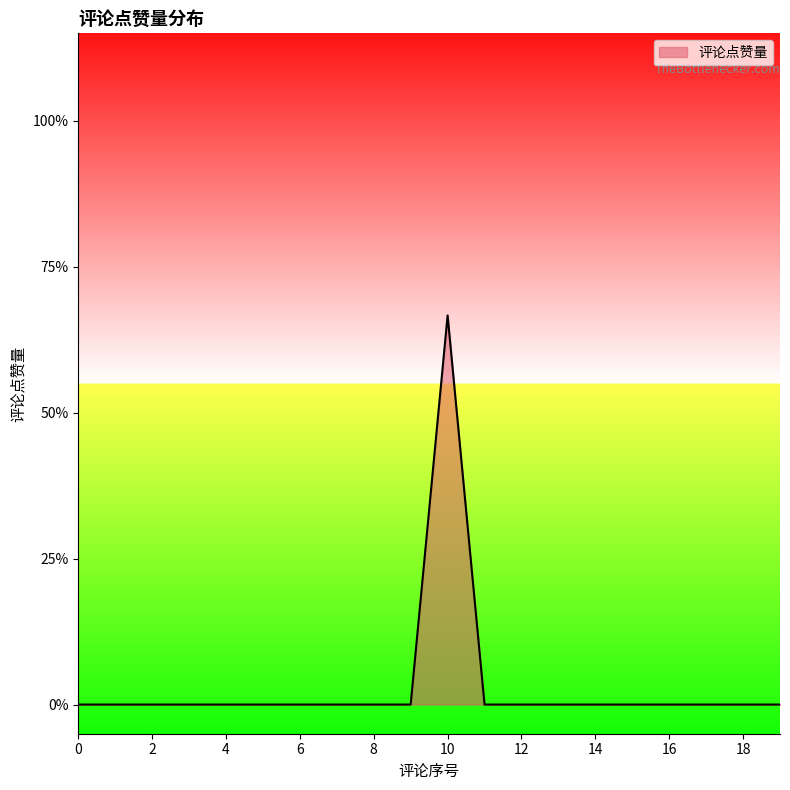

Does the chart display data point markers on the line(s)?

No